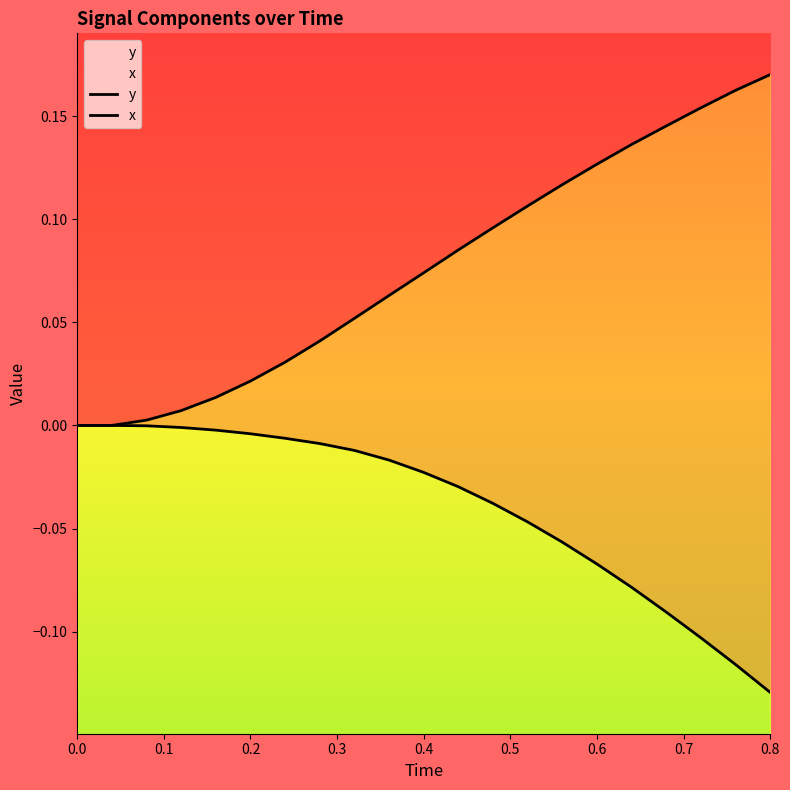

Rank the series by their maximum value, from lowest to highest.

x, y